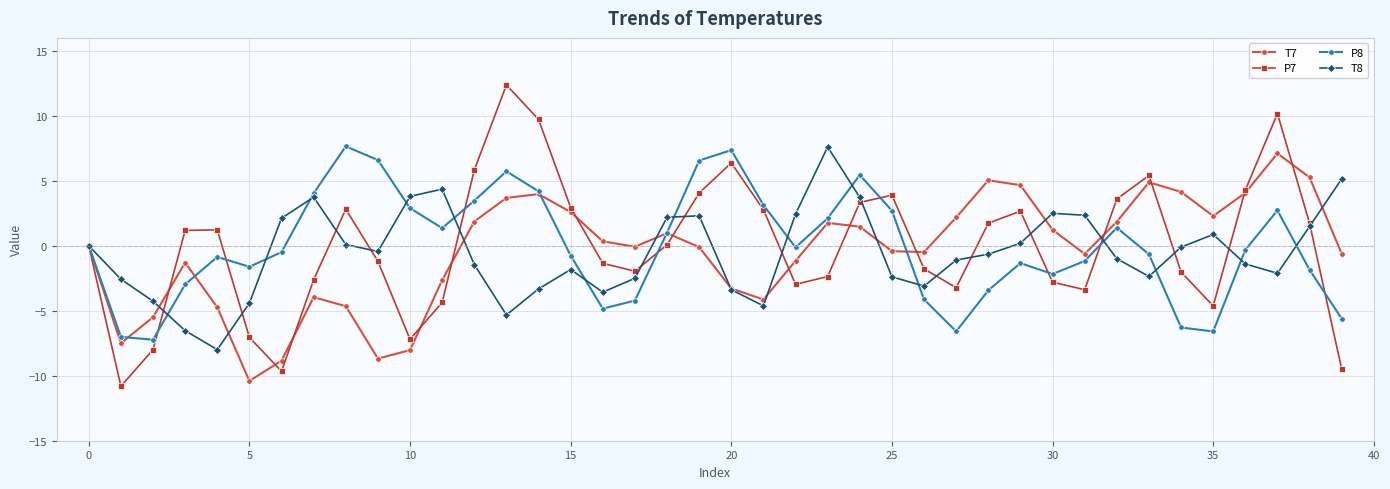

Count the number of categories in the chart.

40